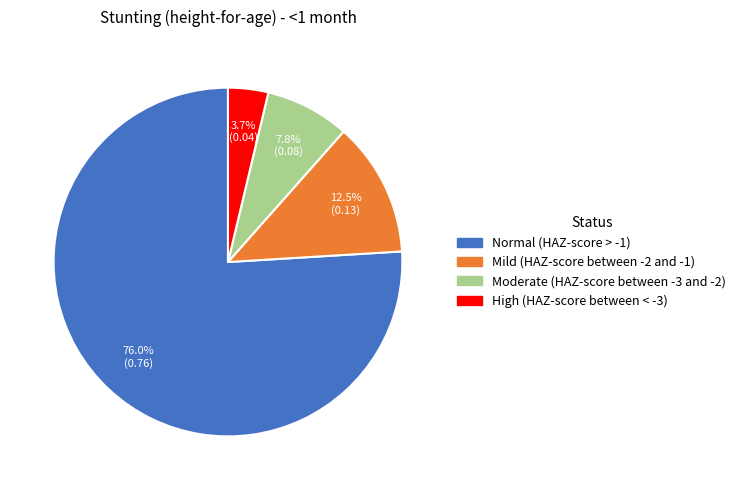

Which category has the smallest portion of the pie?

High (HAZ-score between < -3)